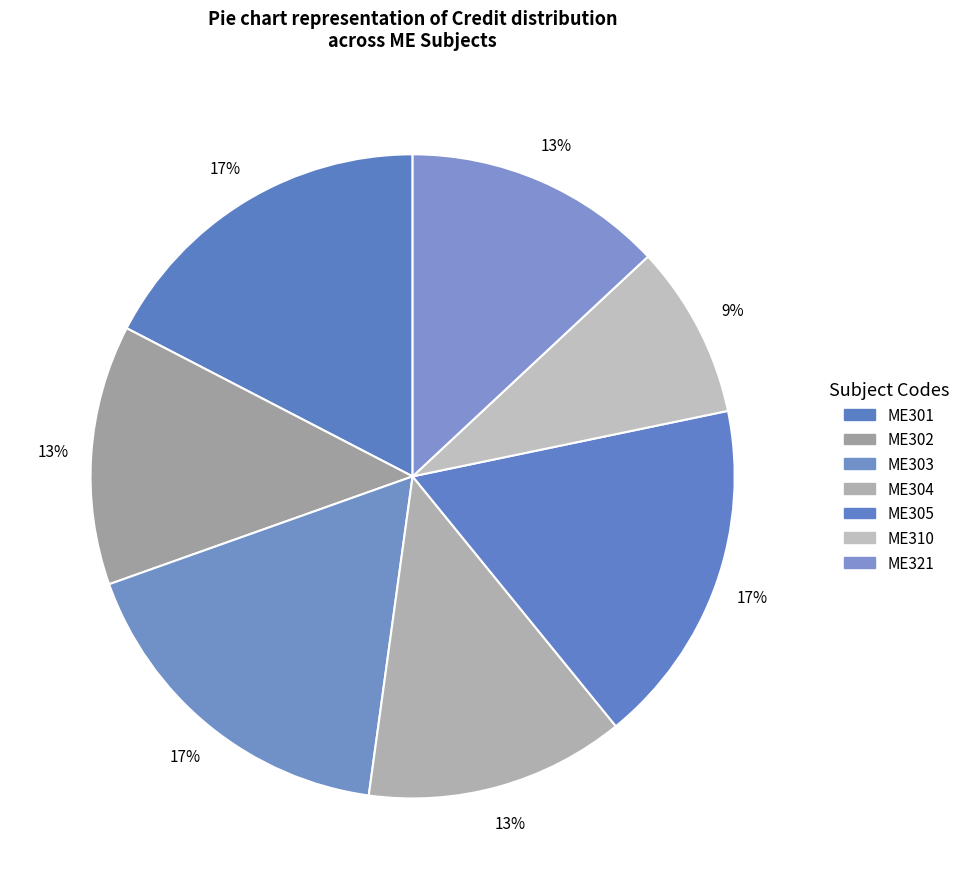

To the nearest percent, what is the difference between the ME302 and ME310 slice percentages?

4%